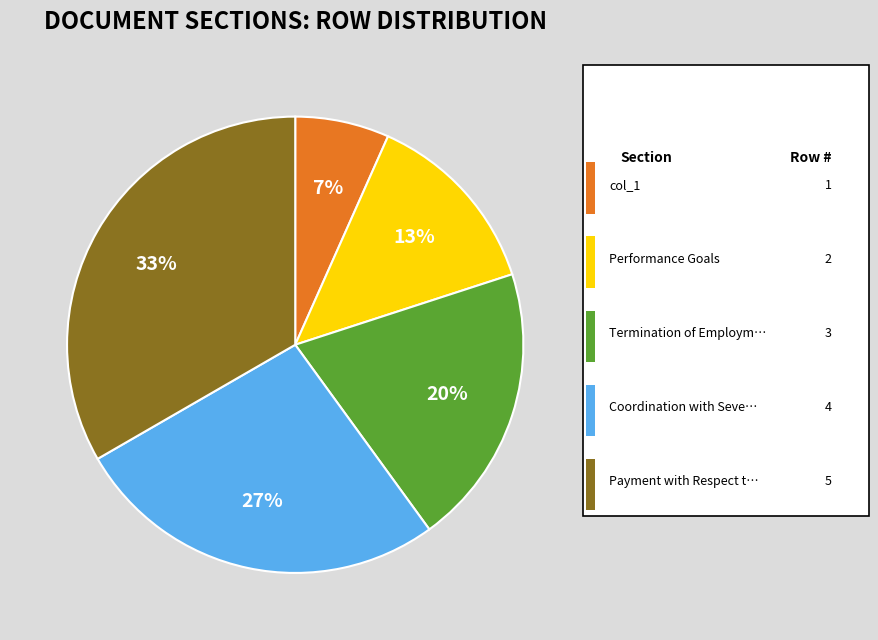

To the nearest percent, what is the average slice percentage?

20%